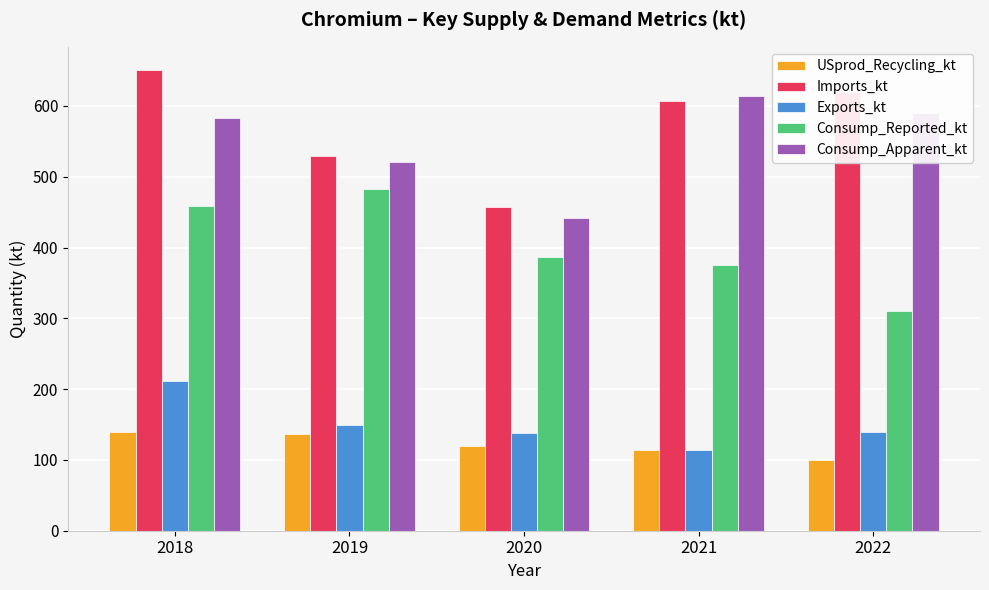

How many bars are there in total?

25